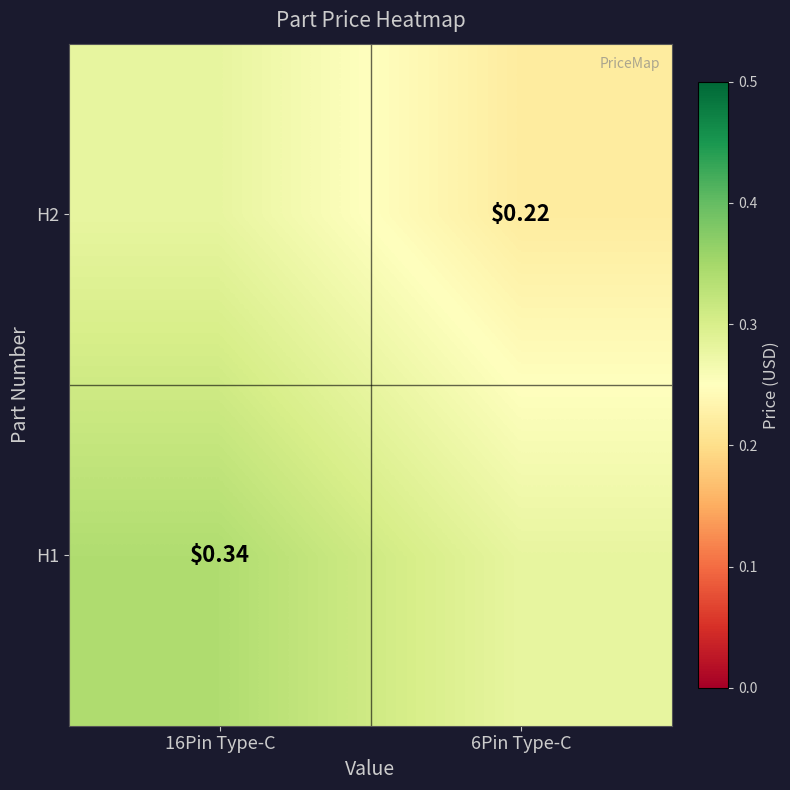

Which has a higher value, 16Pin Type-C or 6Pin Type-C?

16Pin Type-C